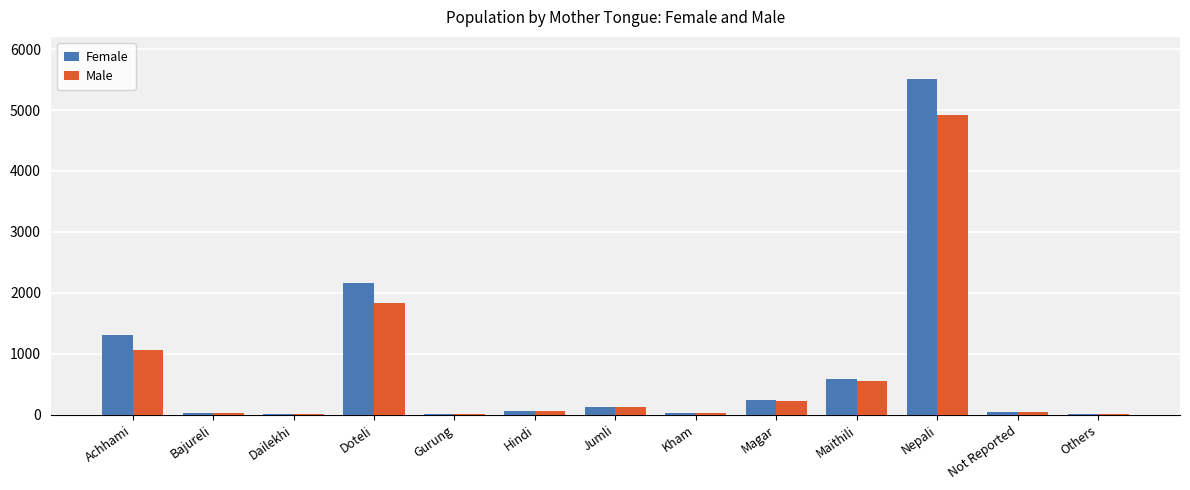

What is the approximate value of Male at Dailekhi?

7